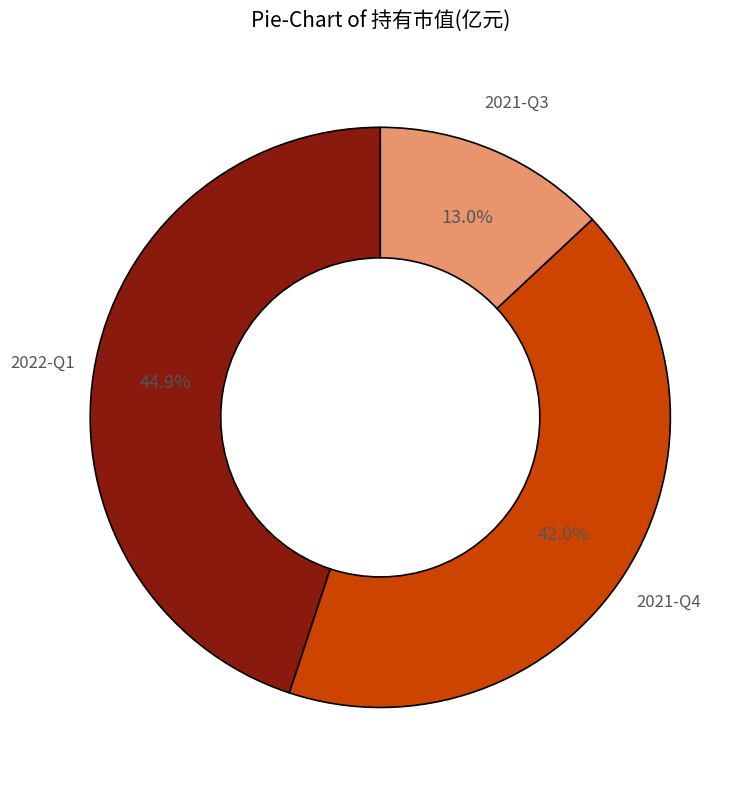

Rank the categories by value from highest to lowest.

2022-Q1, 2021-Q4, 2021-Q3